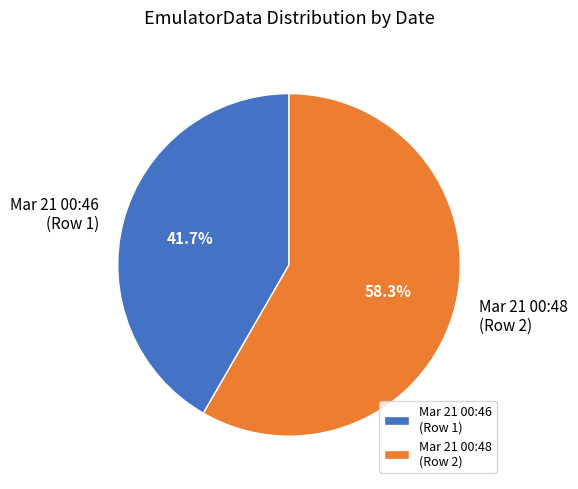

What percentage do Mar 21 00:48 (Row 2) and Mar 21 00:46 (Row 1) together represent?

100.0%